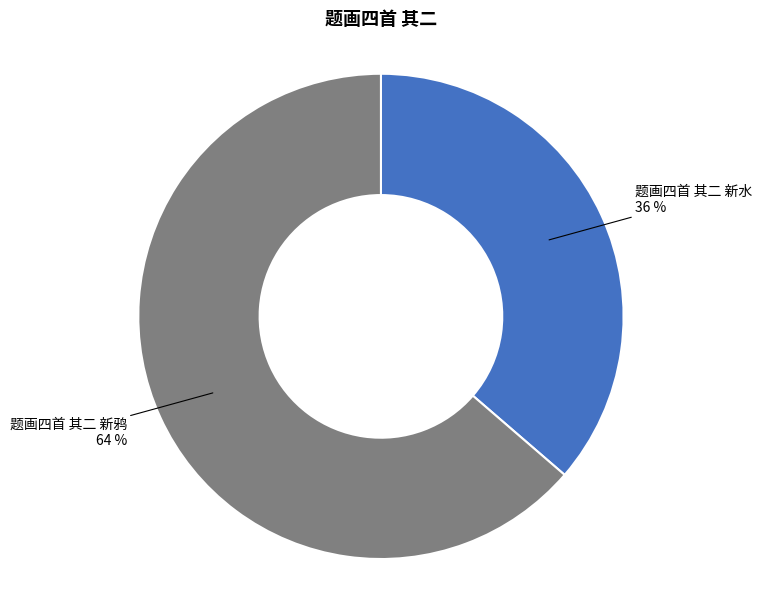

The 题画四首 其二 新鸦 slice represents 64% of the pie. True or false?

True